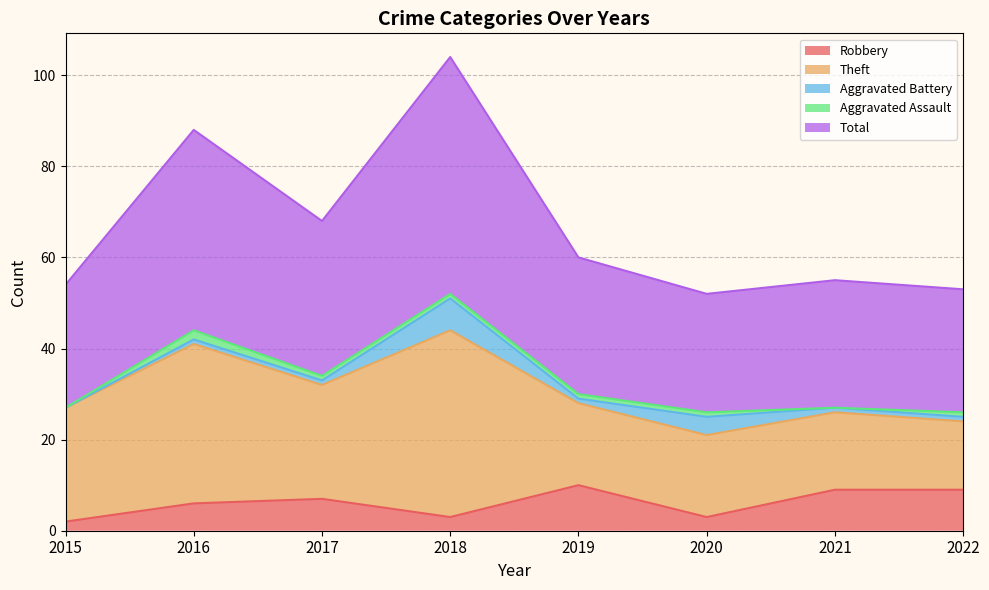

Is it true that Total equals 28 at 2021?

True